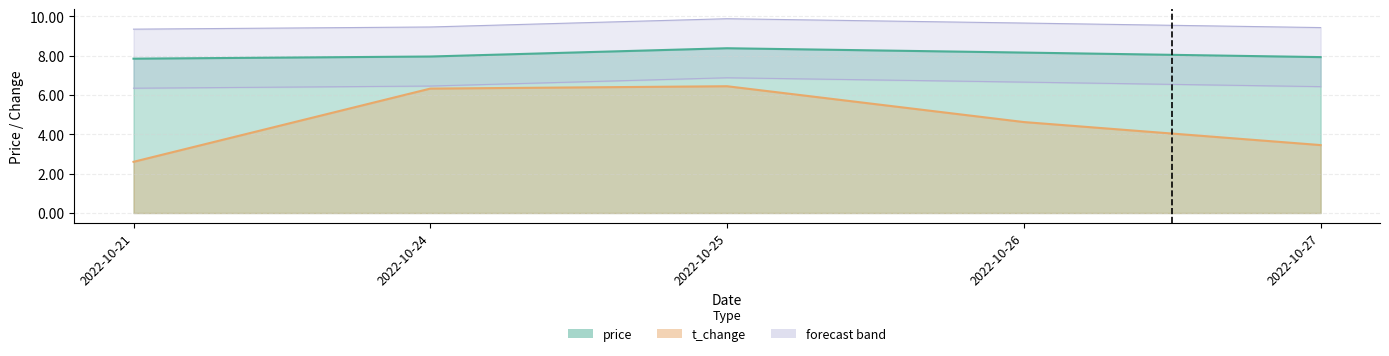

List the labels in order of t_change value, smallest first.

2022-10-21, 2022-10-27, 2022-10-26, 2022-10-24, 2022-10-25